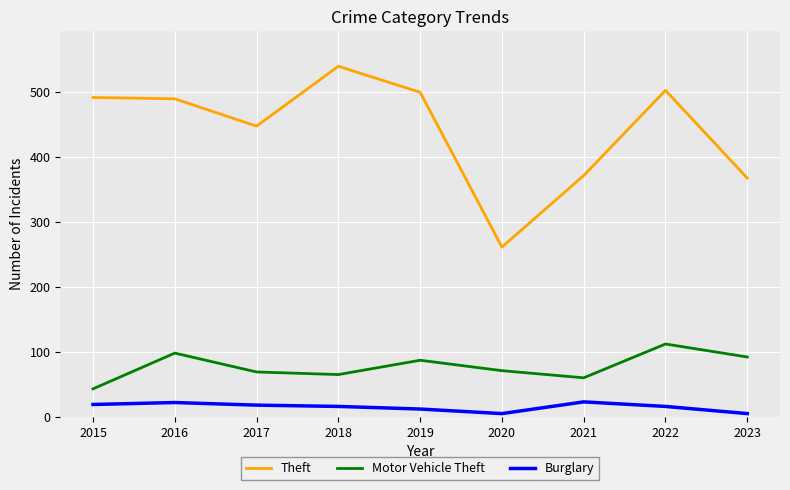

What is the total value across all series at 2019?

598